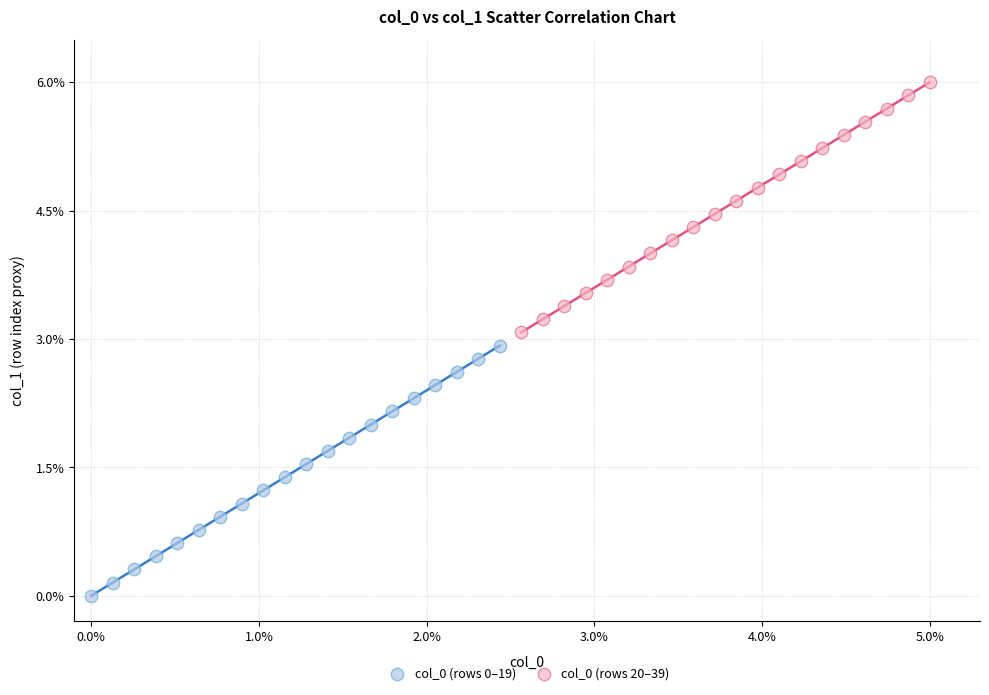

Which series contains the highest Y value?

col_0 (rows 20–39)